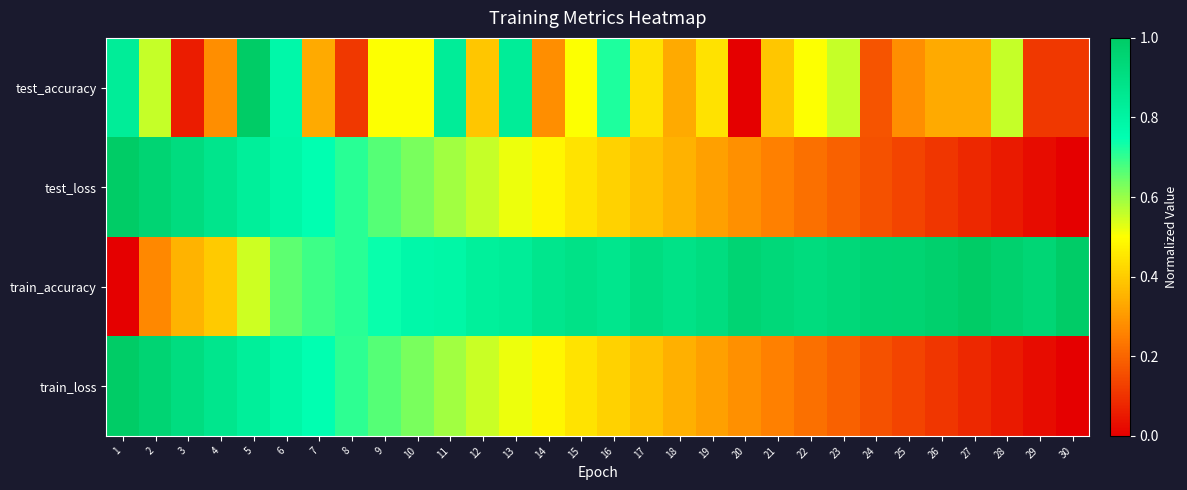

Reading left to right, what are all the values shown in this chart?

test_accuracy: 1=0.8	2=0.6	3=0.1	4=0.3	5=1.0	6=0.8	7=0.3	8=0.1	9=0.5	10=0.5	11=0.8	12=0.4	13=0.8	14=0.3	15=0.5	16=0.7	17=0.4	18=0.3	19=0.4	20=0.0	21=0.4	22=0.5	23=0.6	24=0.2	25=0.3	26=0.3	27=0.3	28=0.6	29=0.1	30=0.1
test_loss: 1=1.0	2=1.0	3=0.9	4=0.9	5=0.8	6=0.8	7=0.7	8=0.7	9=0.7	10=0.6	11=0.6	12=0.6	13=0.5	14=0.5	15=0.4	16=0.4	17=0.4	18=0.3	19=0.3	20=0.3	21=0.3	22=0.2	23=0.2	24=0.2	25=0.1	26=0.1	27=0.1	28=0.1	29=0.0	30=0.0
train_accuracy: 1=0.0	2=0.3	3=0.4	4=0.4	5=0.5	6=0.7	7=0.7	8=0.7	9=0.7	10=0.8	11=0.8	12=0.8	13=0.8	14=0.9	15=0.9	16=0.9	17=0.9	18=0.9	19=0.9	20=1.0	21=0.9	22=0.9	23=0.9	24=1.0	25=1.0	26=1.0	27=1.0	28=1.0	29=0.9	30=1.0
train_loss: 1=1.0	2=1.0	3=0.9	4=0.9	5=0.8	6=0.8	7=0.7	8=0.7	9=0.7	10=0.6	11=0.6	12=0.6	13=0.5	14=0.5	15=0.4	16=0.4	17=0.4	18=0.3	19=0.3	20=0.3	21=0.3	22=0.2	23=0.2	24=0.2	25=0.1	26=0.1	27=0.1	28=0.1	29=0.0	30=0.0